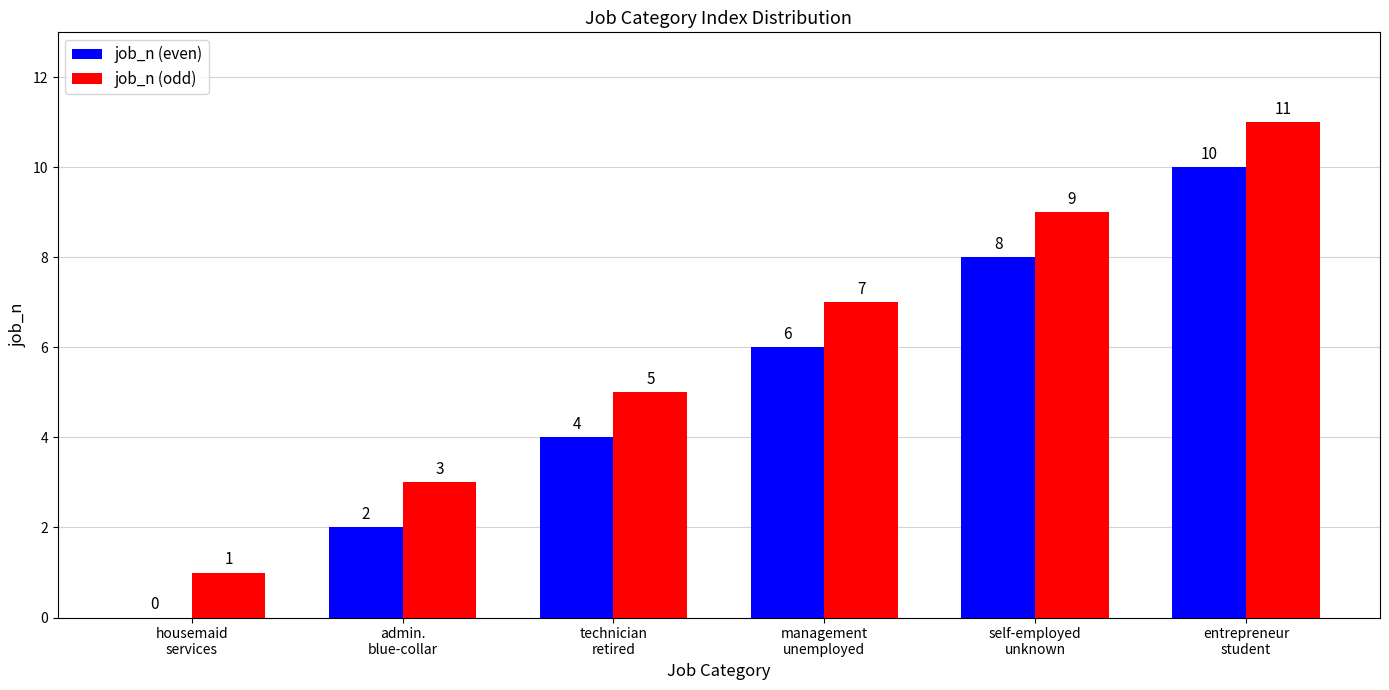

What is the sum of all job_n (odd) values?

36